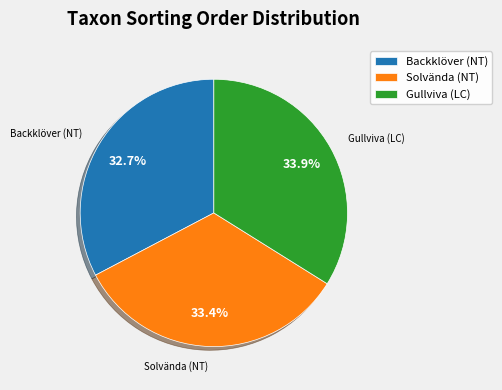

Is there a majority slice in this chart?

No